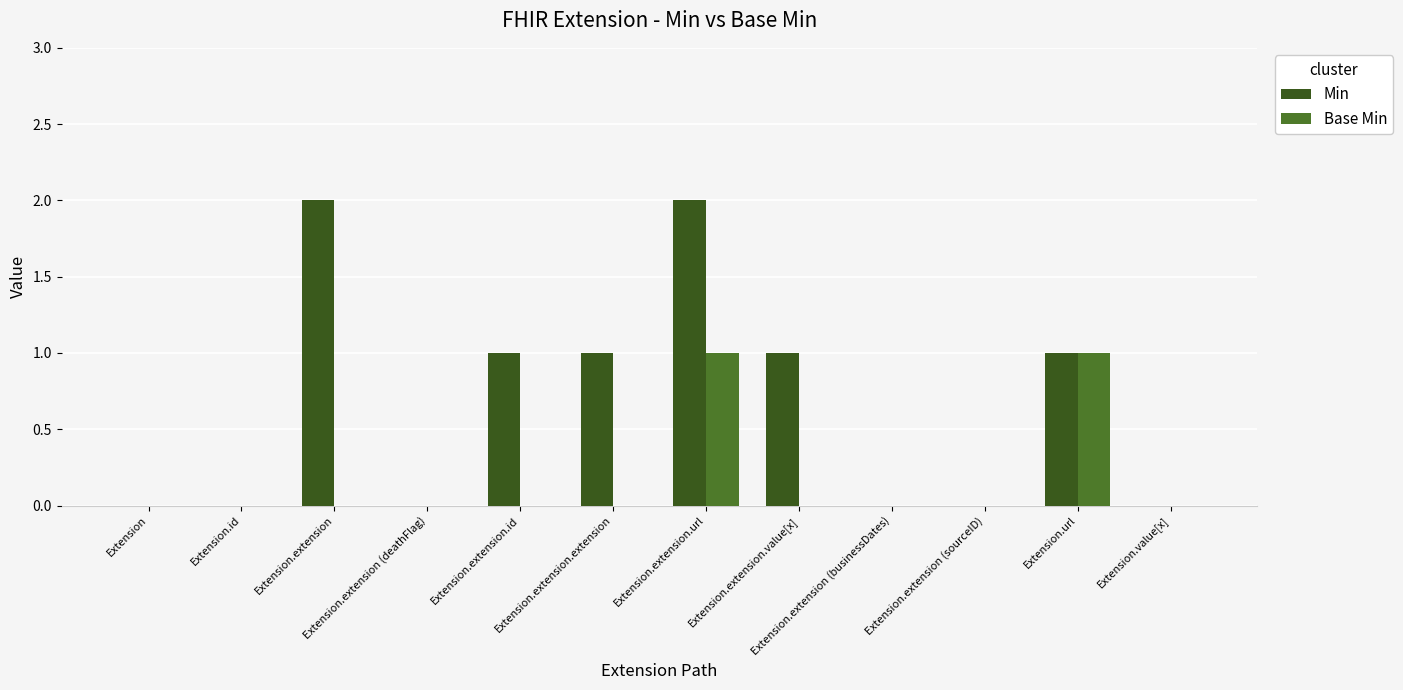

Reading left to right, list all the values displayed in this chart.

Min: 0	0	2	0	1	1	2	1	0	0	1	0
Base Min: 0	0	0	0	0	0	1	0	0	0	1	0